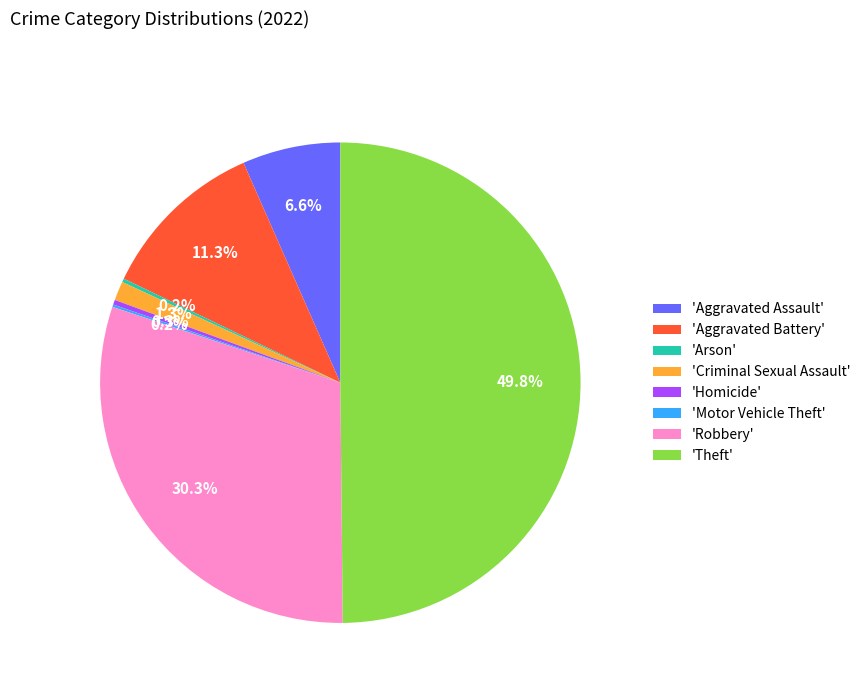

Does 'Aggravated Battery' account for over 50% of the chart?

No